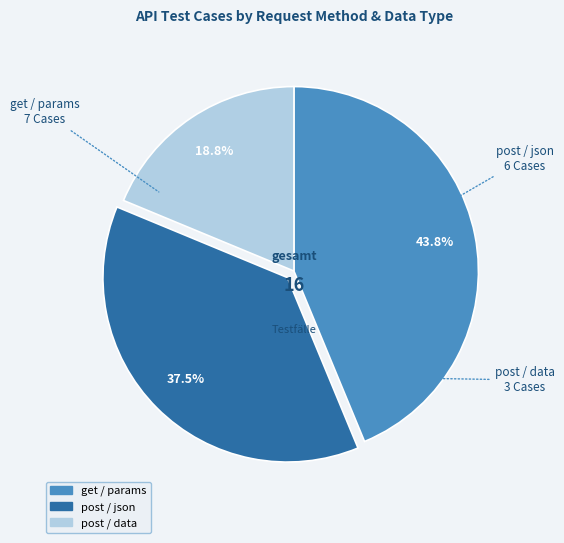

Is there any slice that represents more than half of the pie?

No